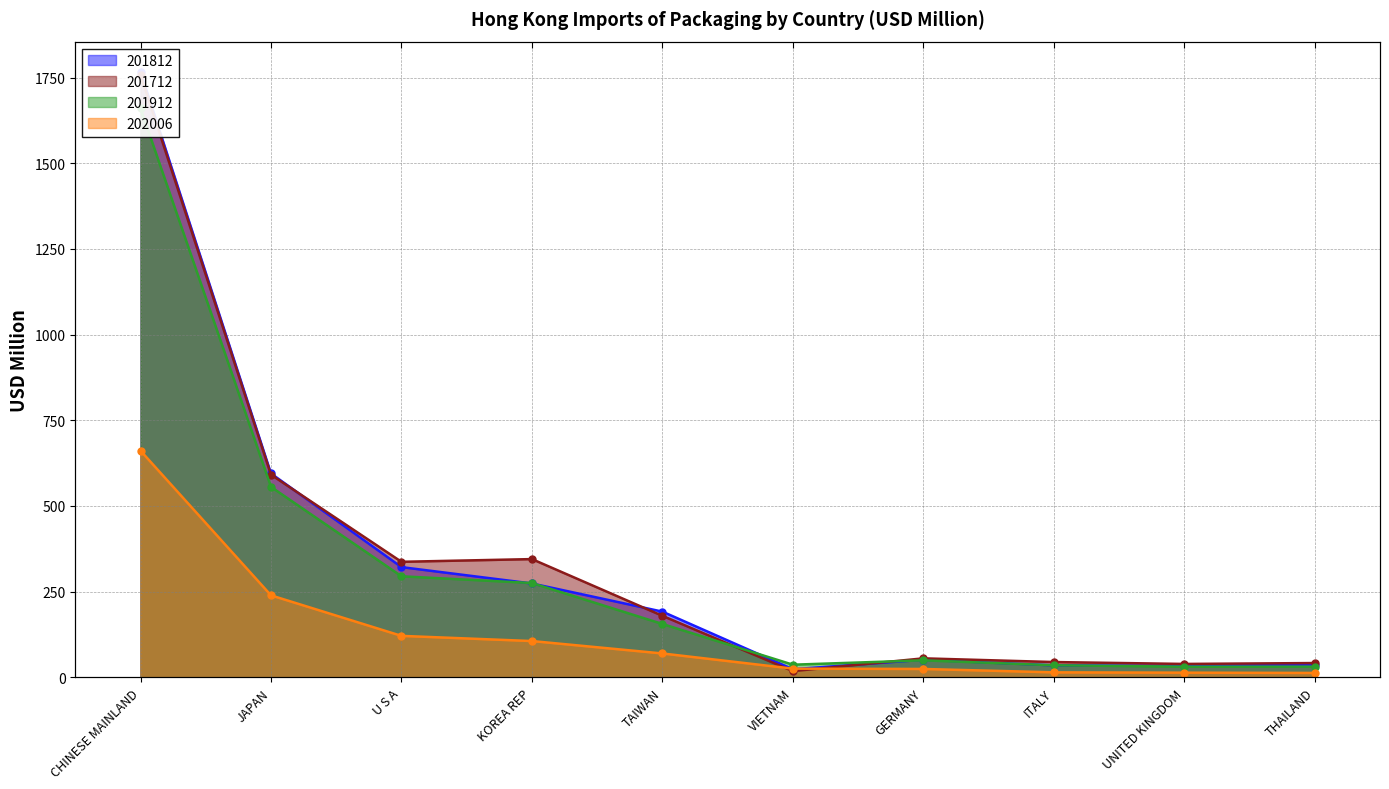

Count the number of data series in this chart.

4